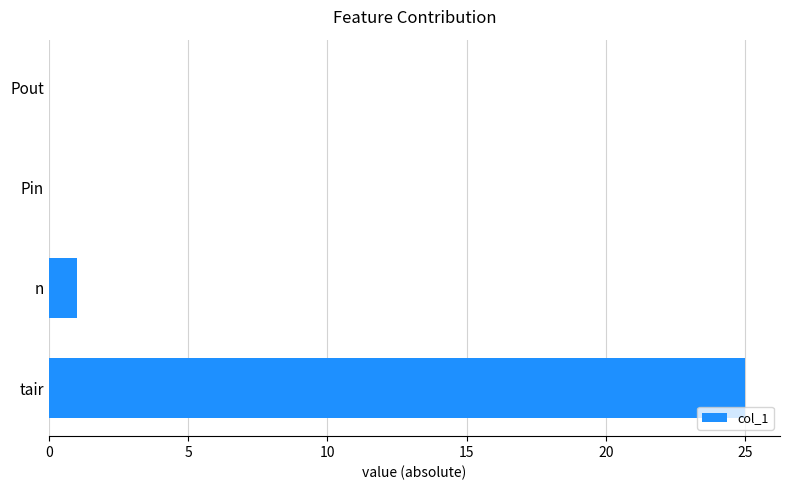

True or false: the data shows 0 at n.

False